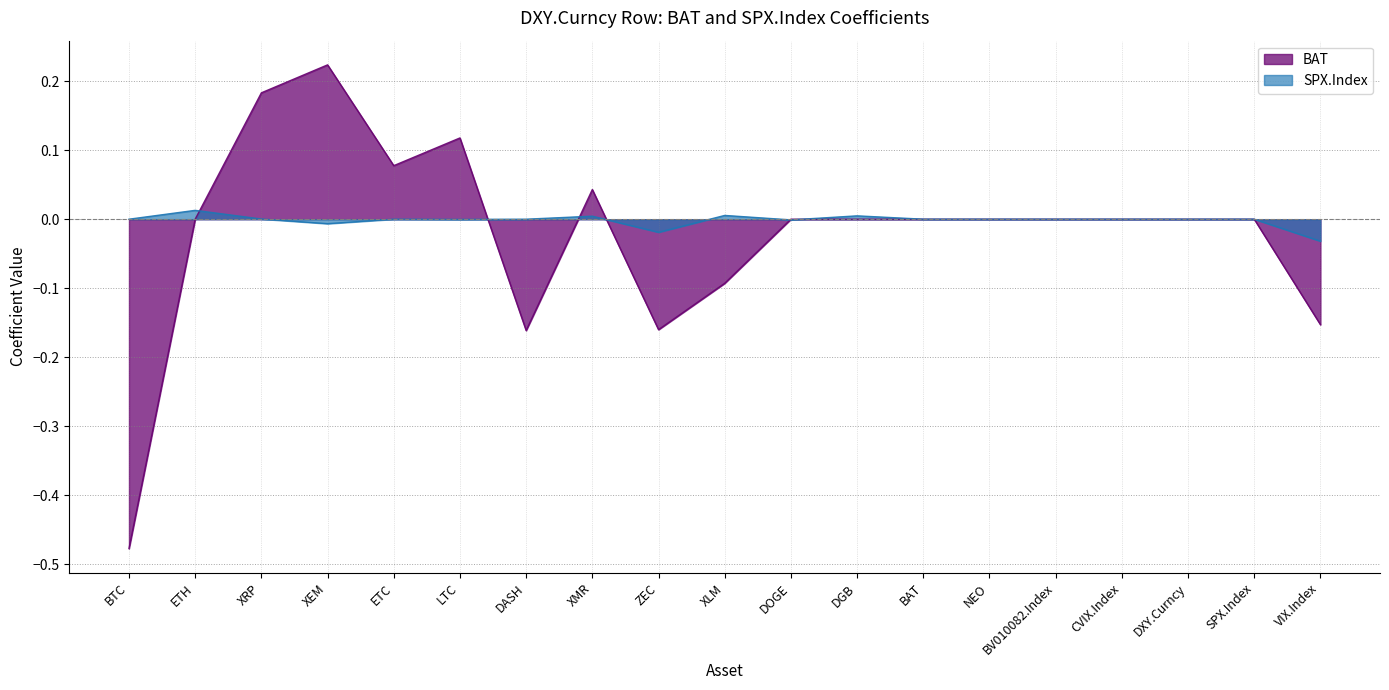

What is the difference between the maximum and minimum values in the BAT series?

0.7